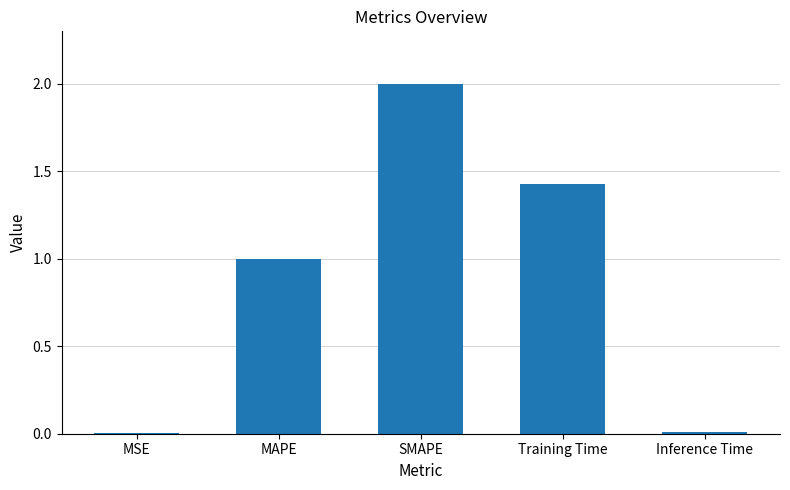

Where is the data nearest to the value 1?

MAPE